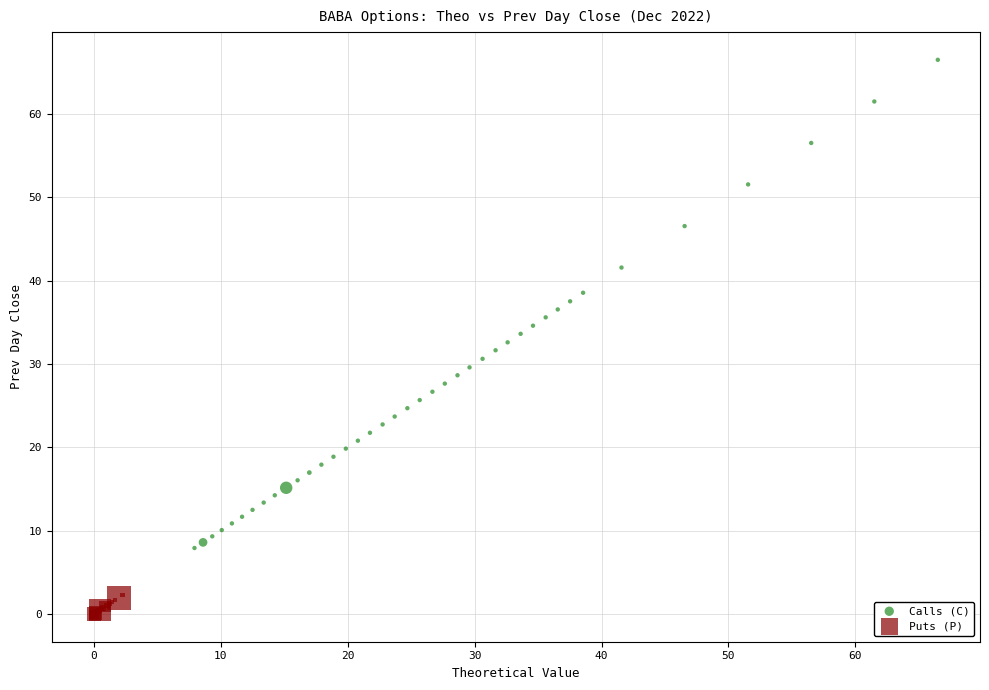

Which series has the widest spread of Y values?

Calls (C)